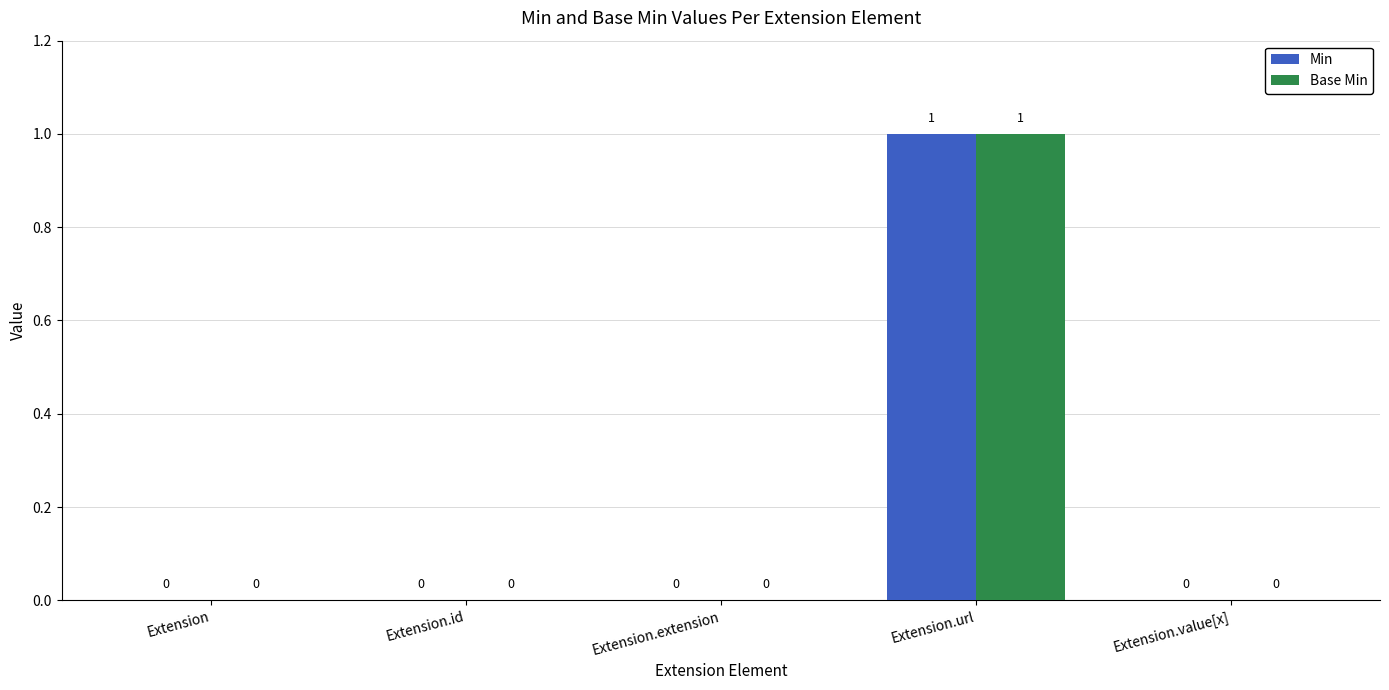

Reading right to left, list all the values displayed in this chart.

Min: Extension.value[x]=0	Extension.url=1	Extension.extension=0	Extension.id=0	Extension=0
Base Min: Extension.value[x]=0	Extension.url=1	Extension.extension=0	Extension.id=0	Extension=0